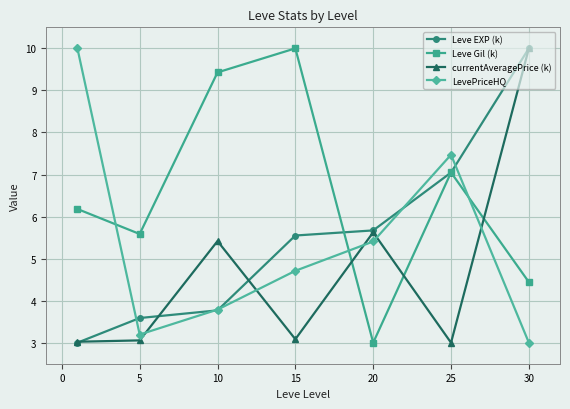

How many series are shown in this chart?

4